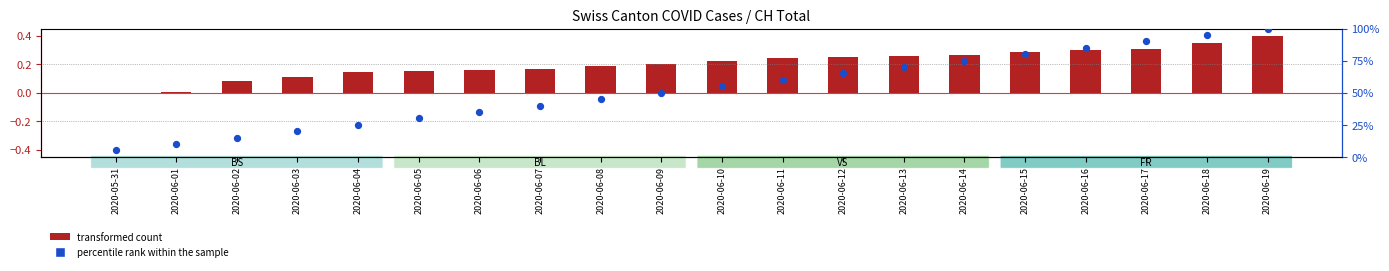

Which has a higher value, 2020-06-19 or 2020-06-05?

2020-06-19